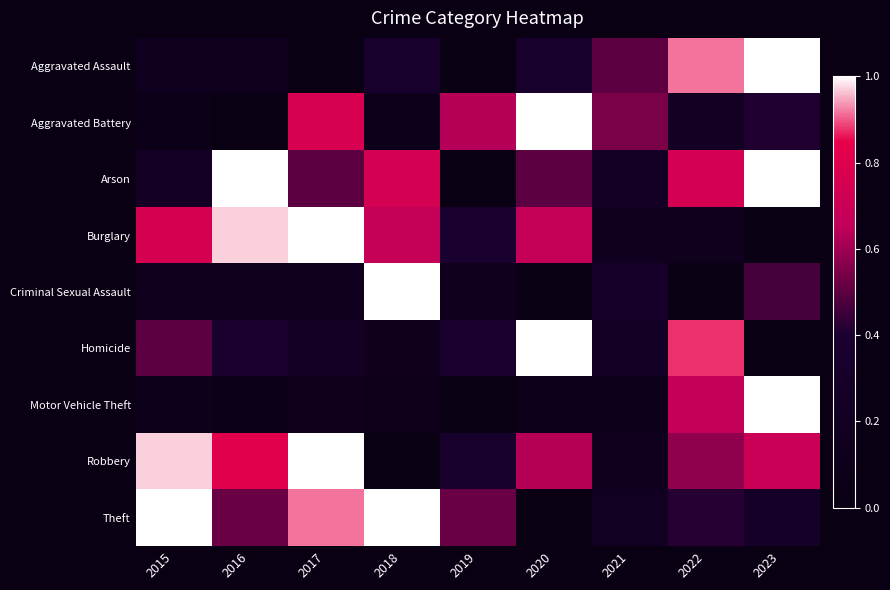

Between 2017 and 2020, which is larger?

2020